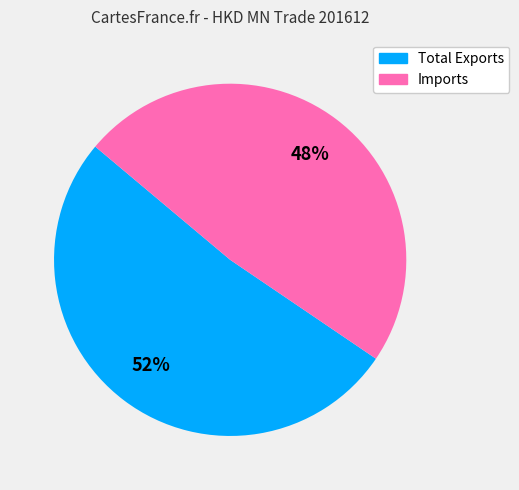

How many segments does this pie chart have?

2